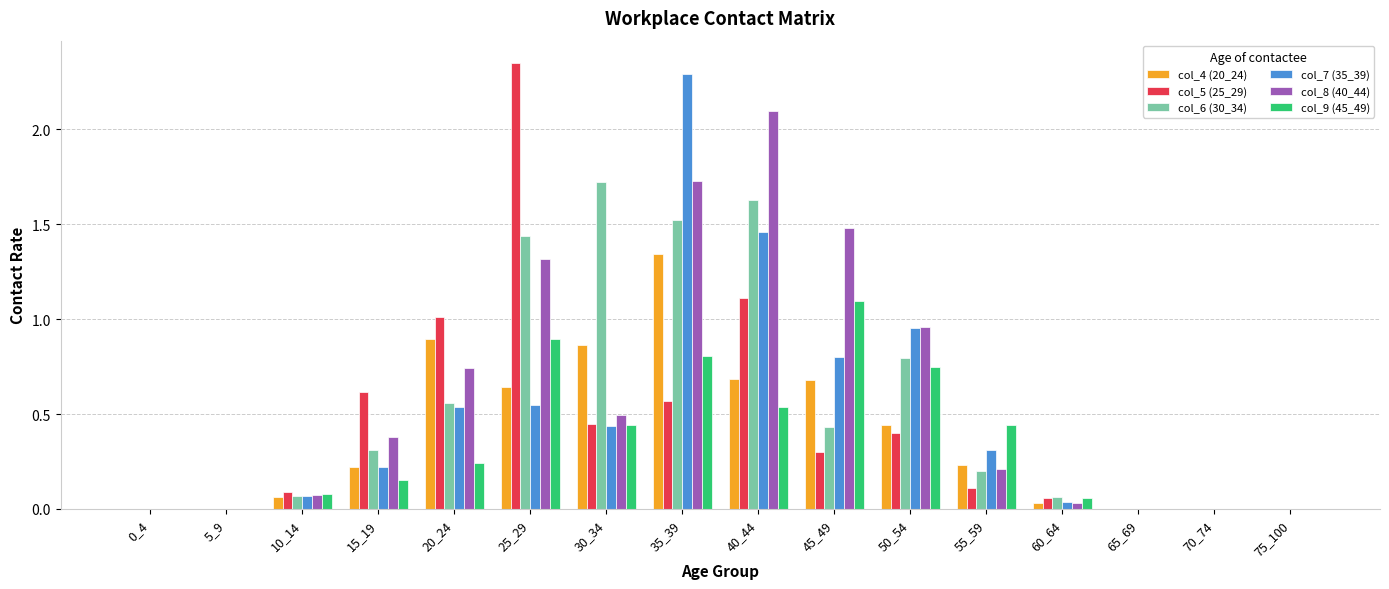

Is it true that col_4 (20_24) equals 0.7 at 0_4?

False